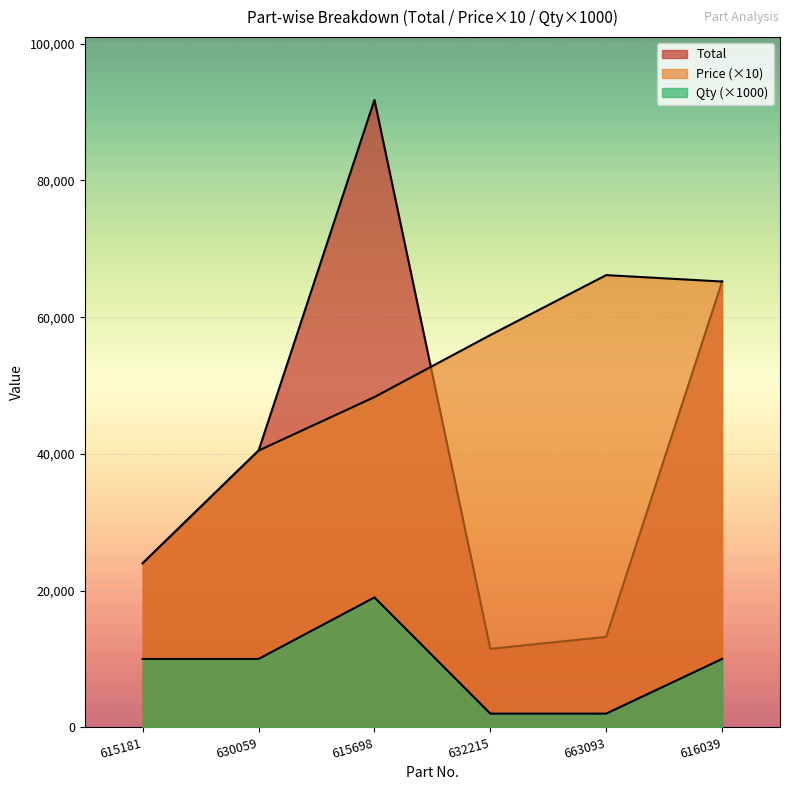

Between 630059 and 616039, which series saw the biggest shift?

Total